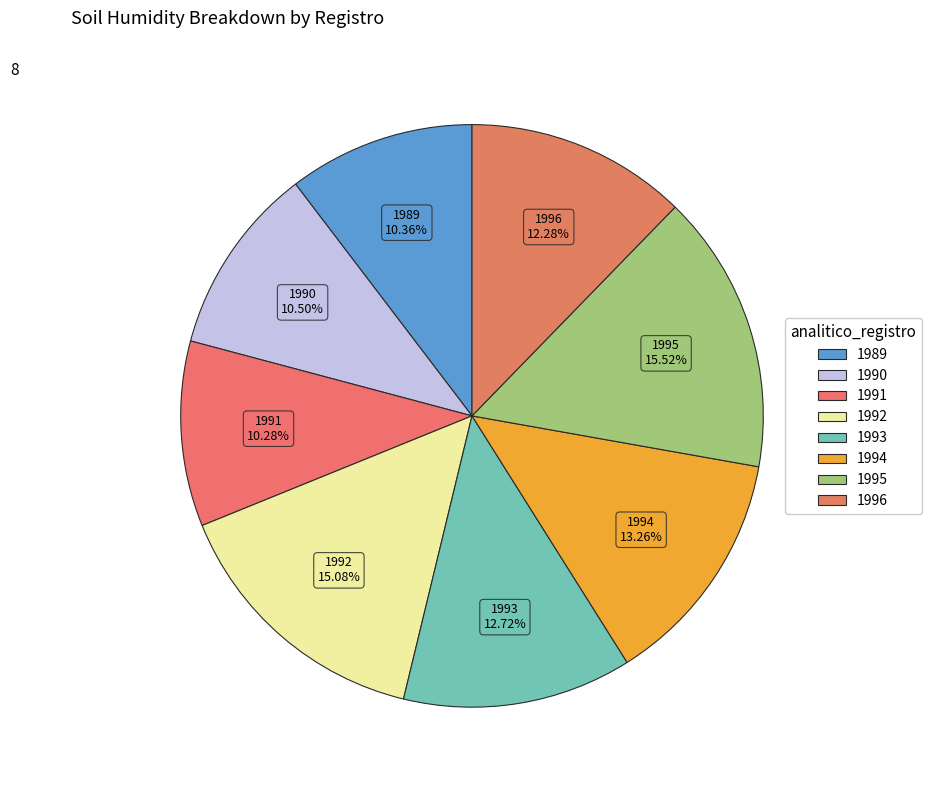

What is the ratio of the value at 1995 to the value at 1996?

1.3